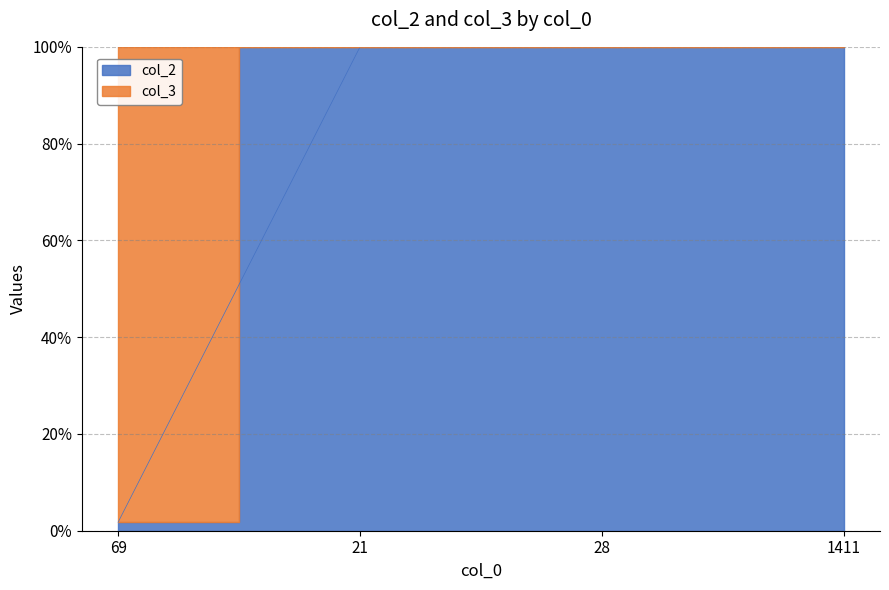

True or false: the data shows 152.0 at 1411.

False